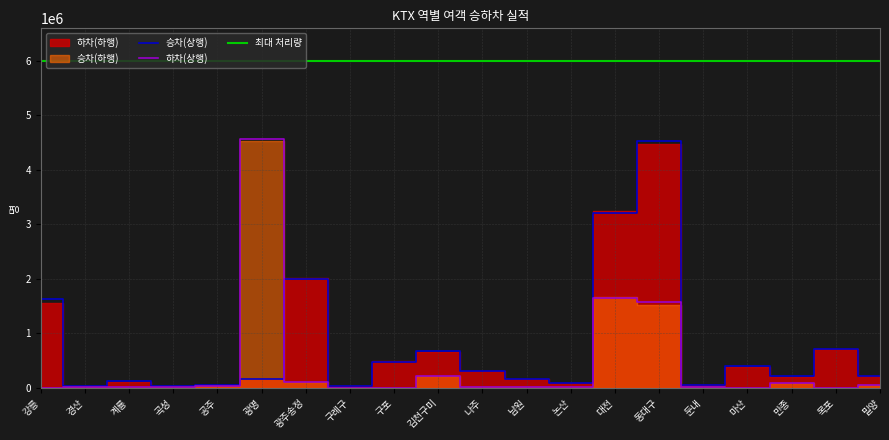

What is the maximum value shown in the chart?

4574649